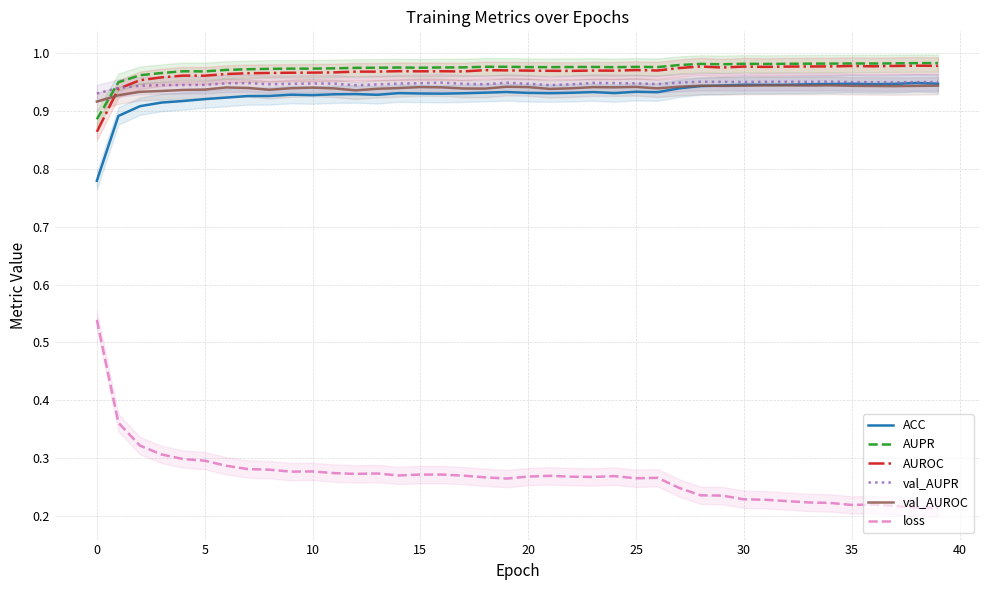

What is the lowest value of the AUPR series?

0.9